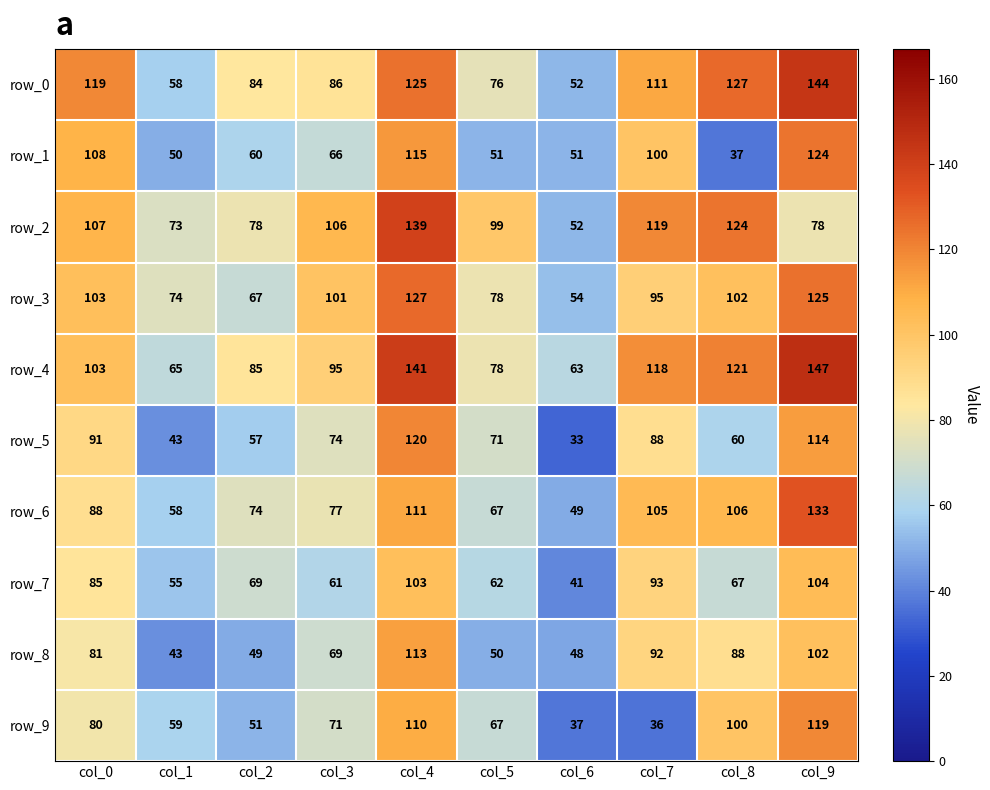

Where does the row_3 series first go above 101?

col_0